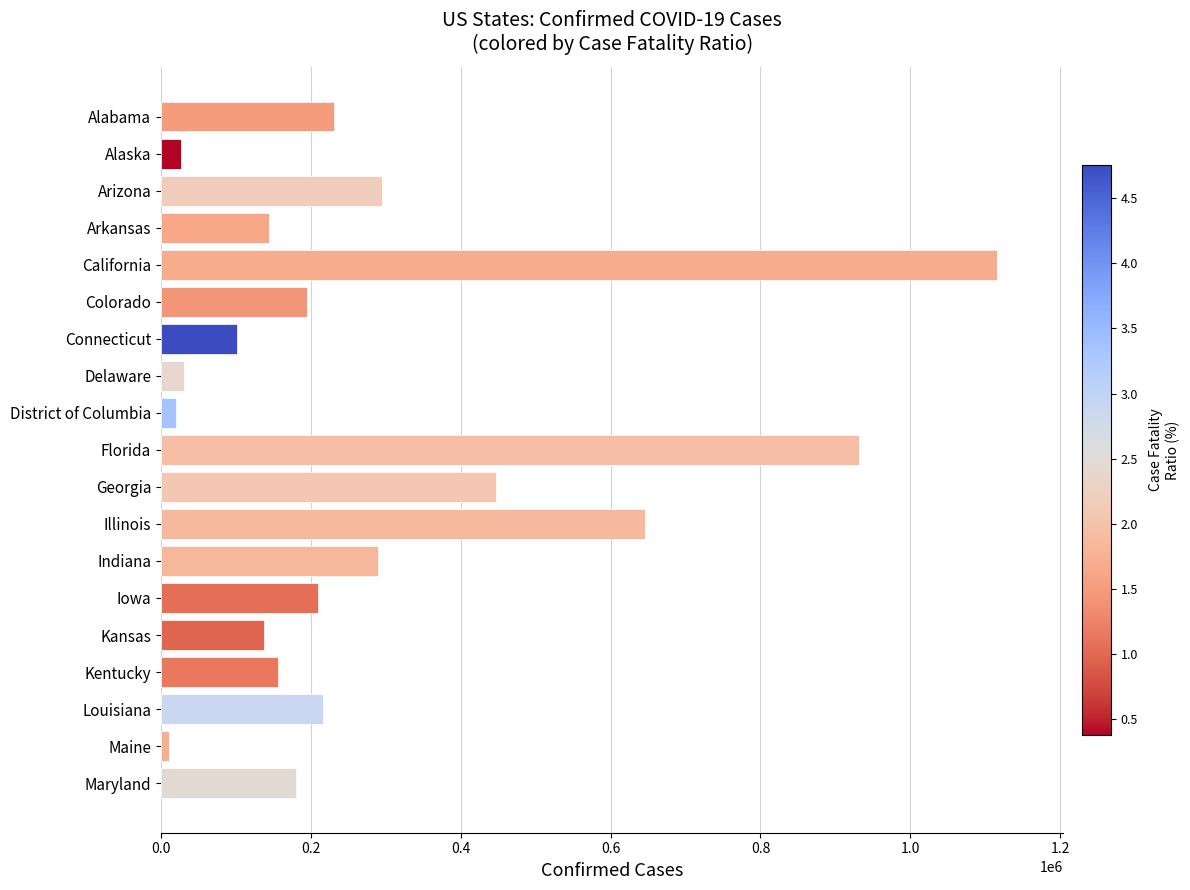

Approximately how many times larger is the value at Illinois compared to Iowa?

3.1